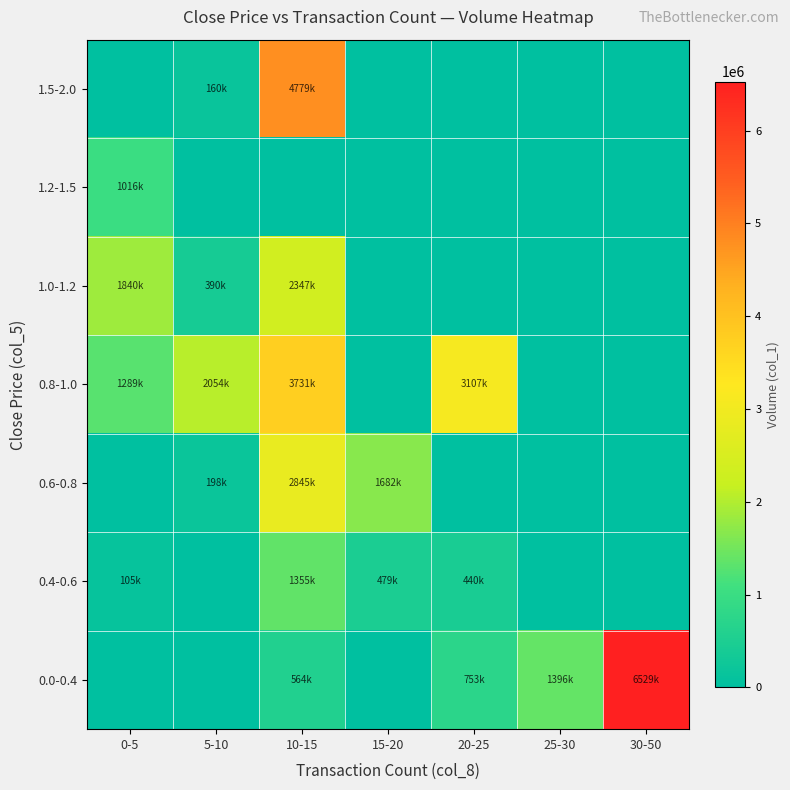

Reading left to right, what are all the values shown in this chart?

1.5-2.0: 0-5=0	5-10=160000	10-15=4779000	15-20=0	20-25=0	25-30=0	30-50=0
1.2-1.5: 0-5=1016000	5-10=0	10-15=0	15-20=0	20-25=0	25-30=0	30-50=0
1.0-1.2: 0-5=1840000	5-10=390000	10-15=2347000	15-20=0	20-25=0	25-30=0	30-50=0
0.8-1.0: 0-5=1289000	5-10=2054000	10-15=3731000	15-20=0	20-25=3107000	25-30=0	30-50=0
0.6-0.8: 0-5=0	5-10=198000	10-15=2845000	15-20=1682000	20-25=0	25-30=0	30-50=0
0.4-0.6: 0-5=105000	5-10=0	10-15=1355000	15-20=479000	20-25=440000	25-30=0	30-50=0
0.0-0.4: 0-5=0	5-10=0	10-15=564000	15-20=0	20-25=753000	25-30=1396000	30-50=6529000